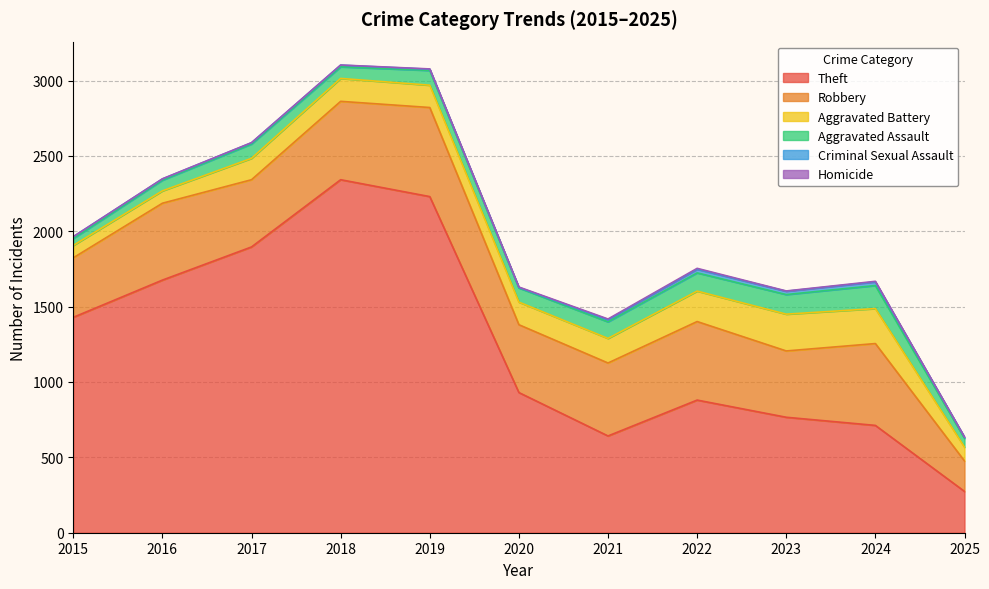

The Aggravated Assault series shows 110 at 2021. True or false?

True